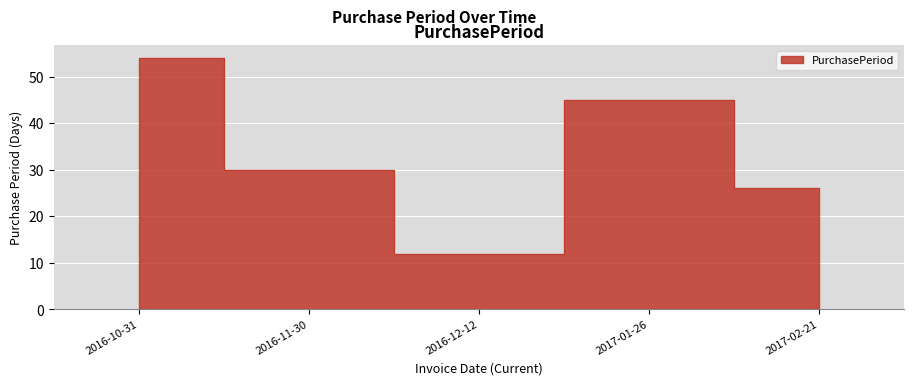

Which label corresponds to the smallest value in the chart?

2016-12-12